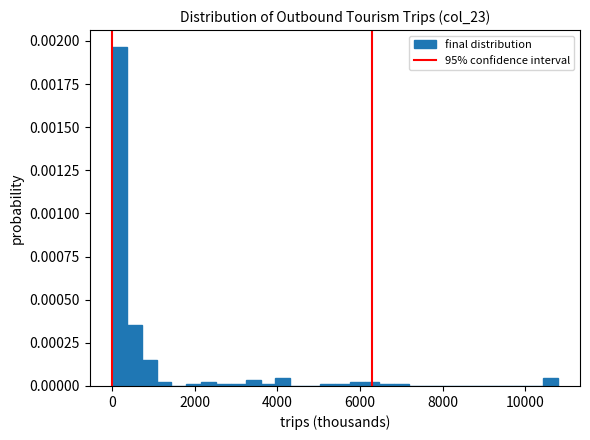

Read against the x-axis, roughly where is the centre of the tallest bar?

200